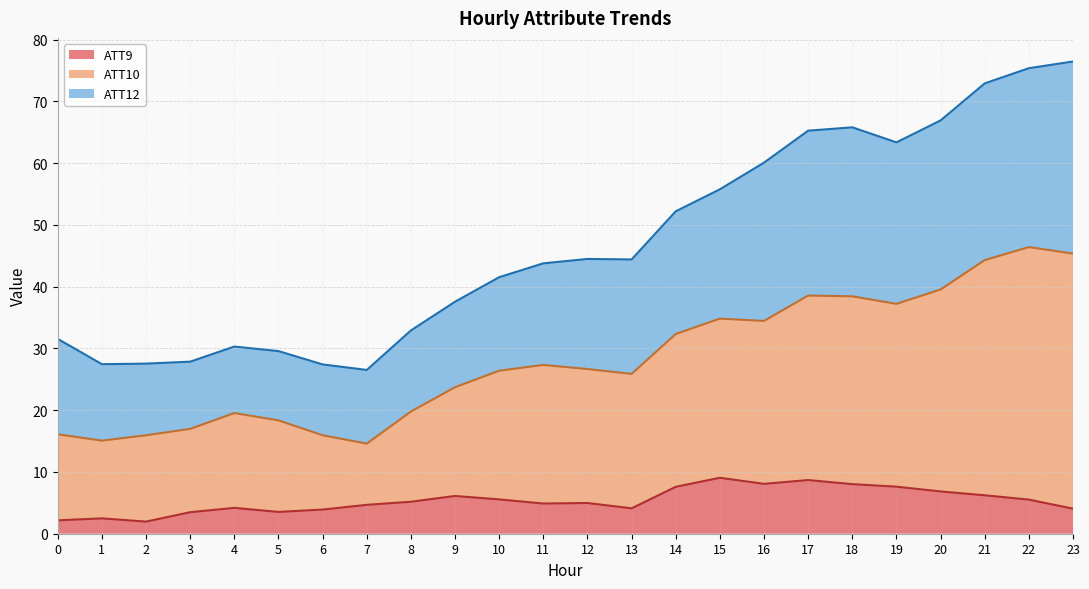

In ATT10, how many points are higher than both neighbors (excluding endpoints)?

5